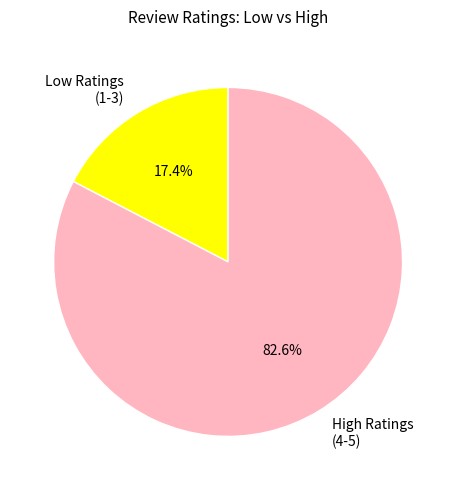

Rank the categories by value from lowest to highest.

Low Ratings (1-3), High Ratings (4-5)